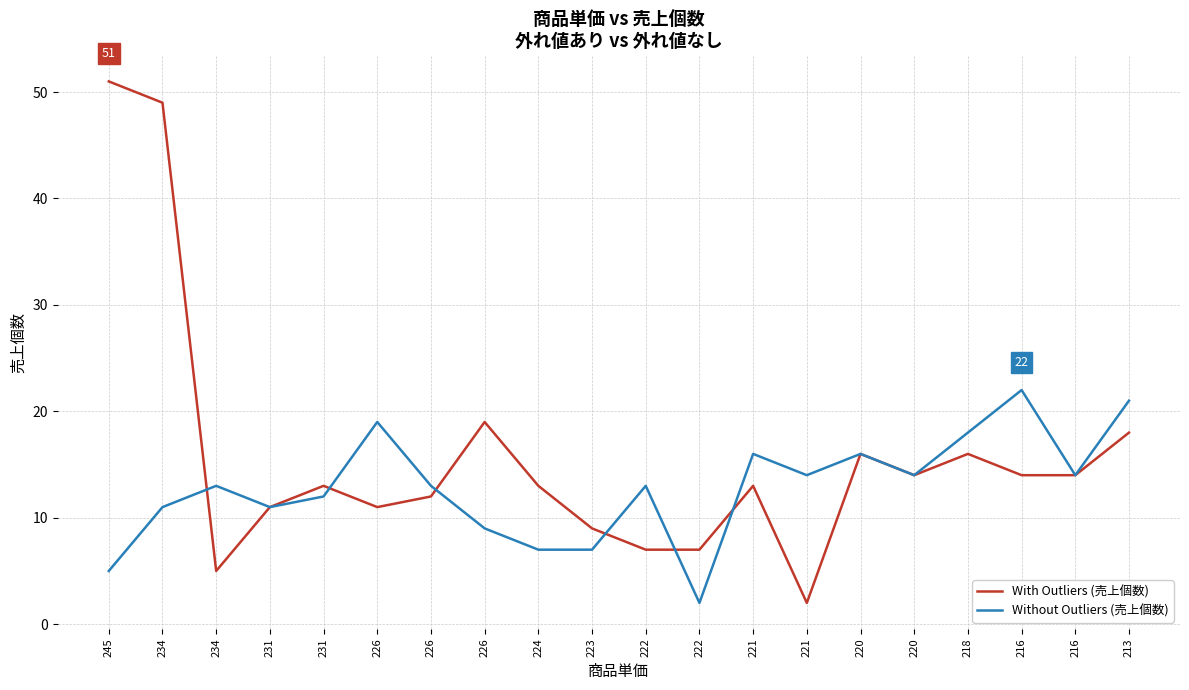

Is it true that With Outliers (売上個数) equals 22 at 221?

False